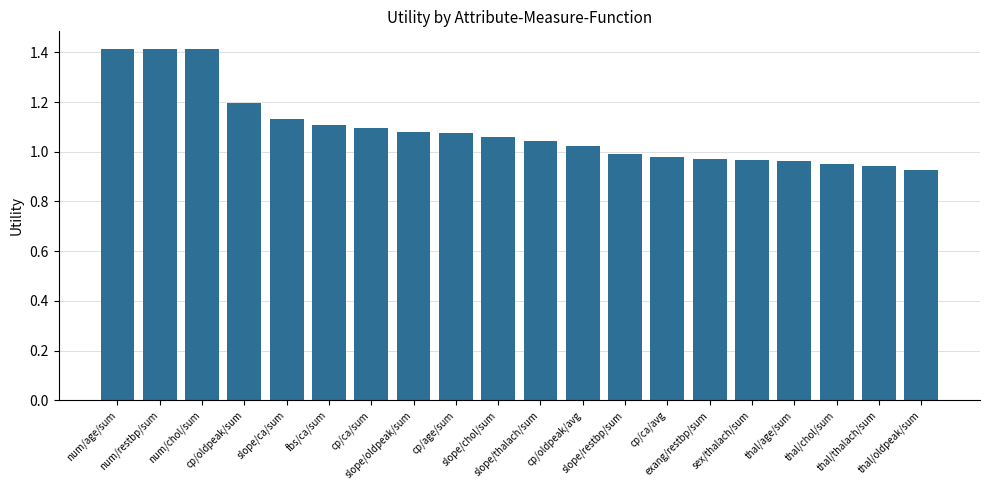

What is the difference between the second highest and minimum values?

0.5